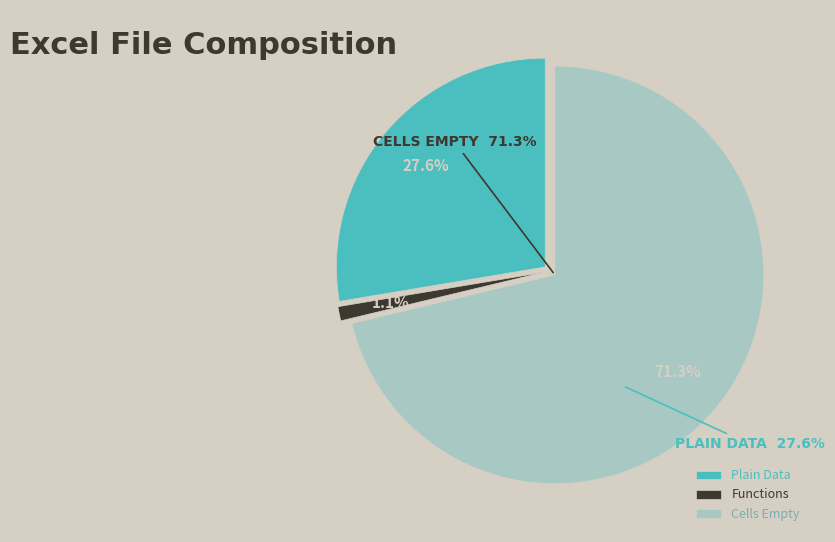

Which series has the largest range (max minus min)?

Cells empty